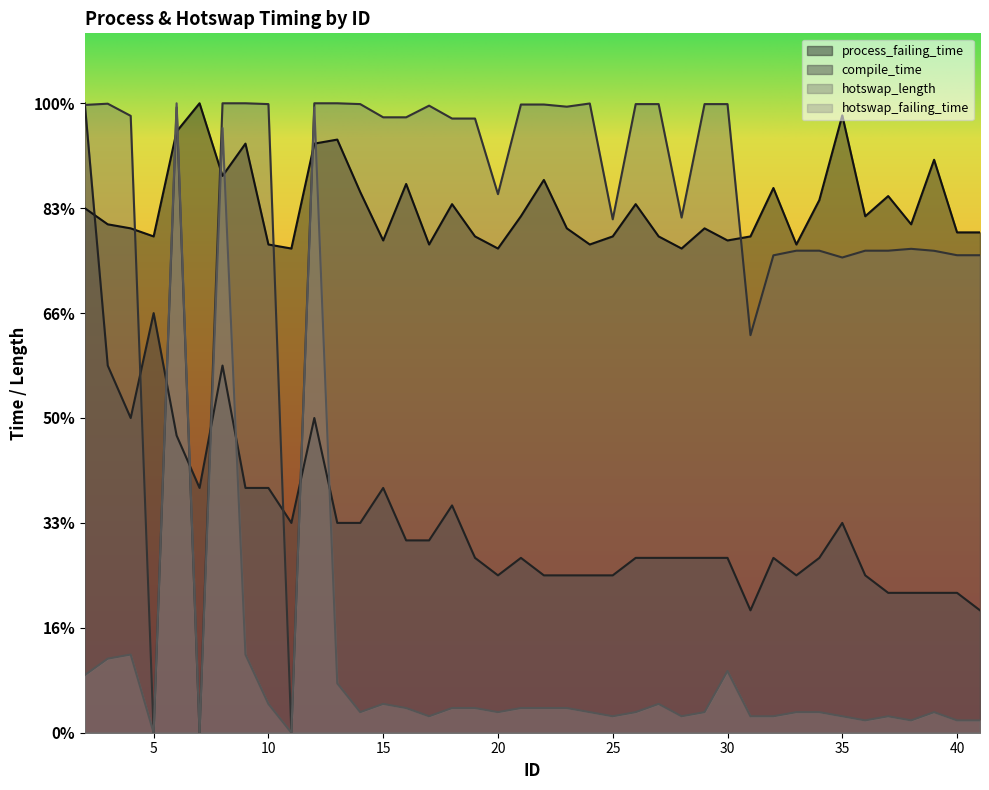

How many positive values does the hotswap_length series have?

37